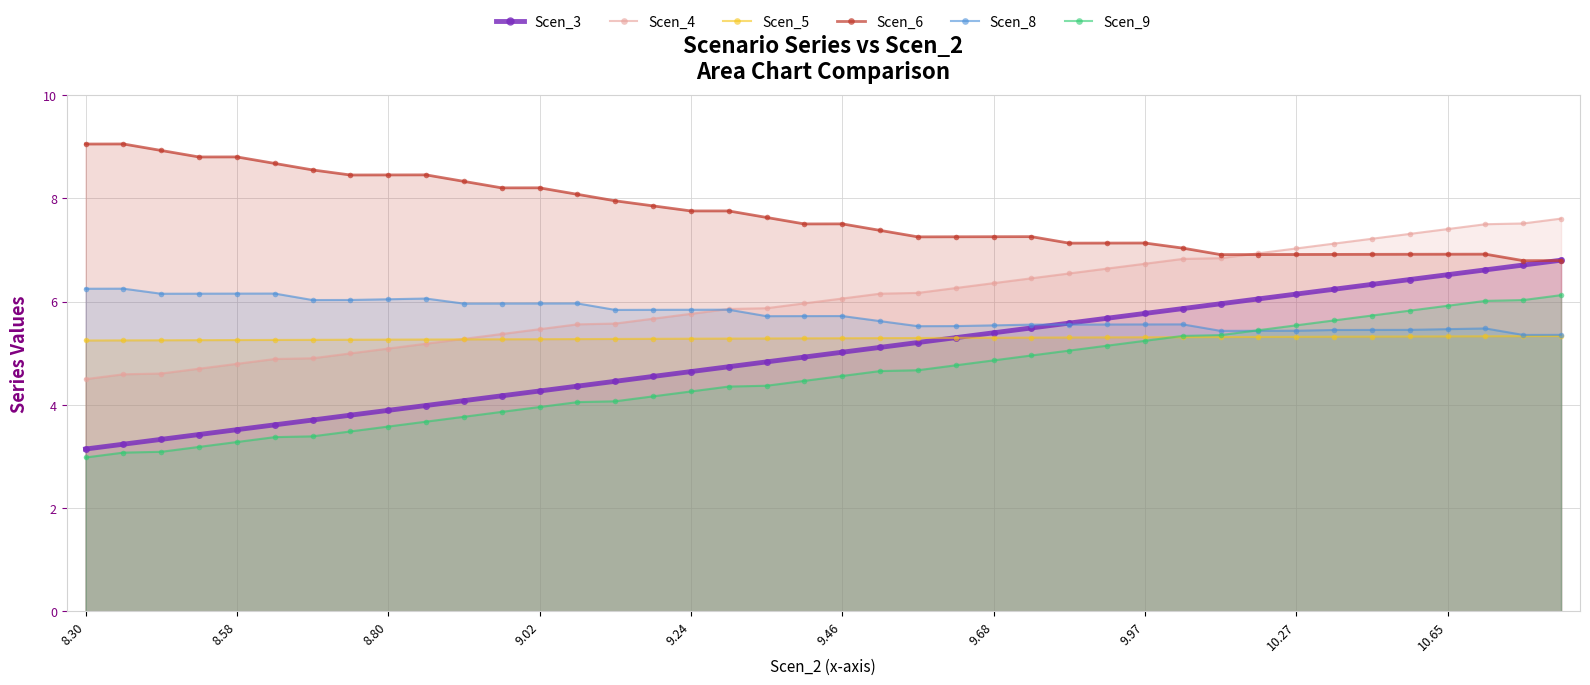

What are all the series names shown in the legend?

Scen_3, Scen_4, Scen_5, Scen_6, Scen_8, Scen_9